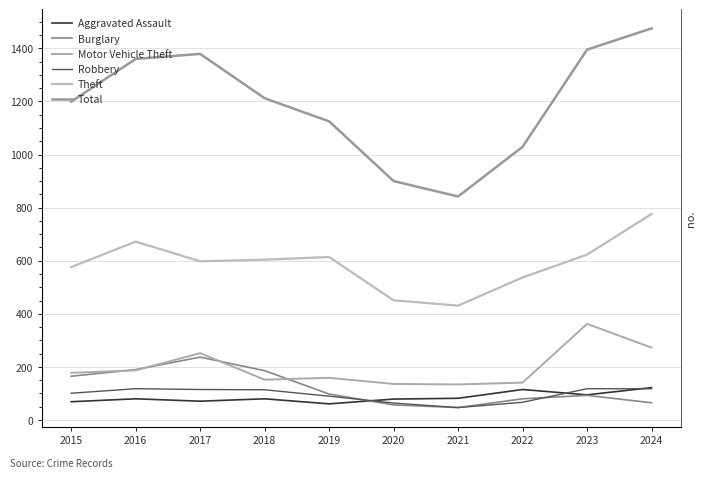

List the labels in order of Burglary value, smallest first.

2021, 2020, 2024, 2022, 2023, 2019, 2015, 2018, 2016, 2017